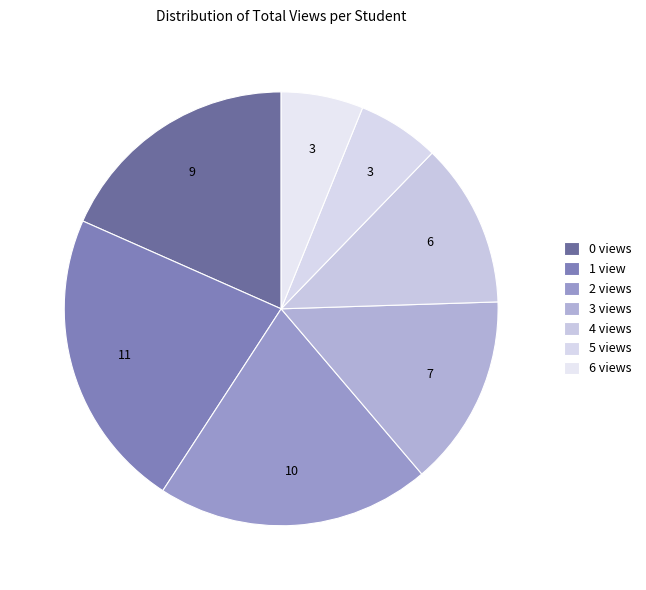

True or false: 2 views accounts for 7% of the total.

False